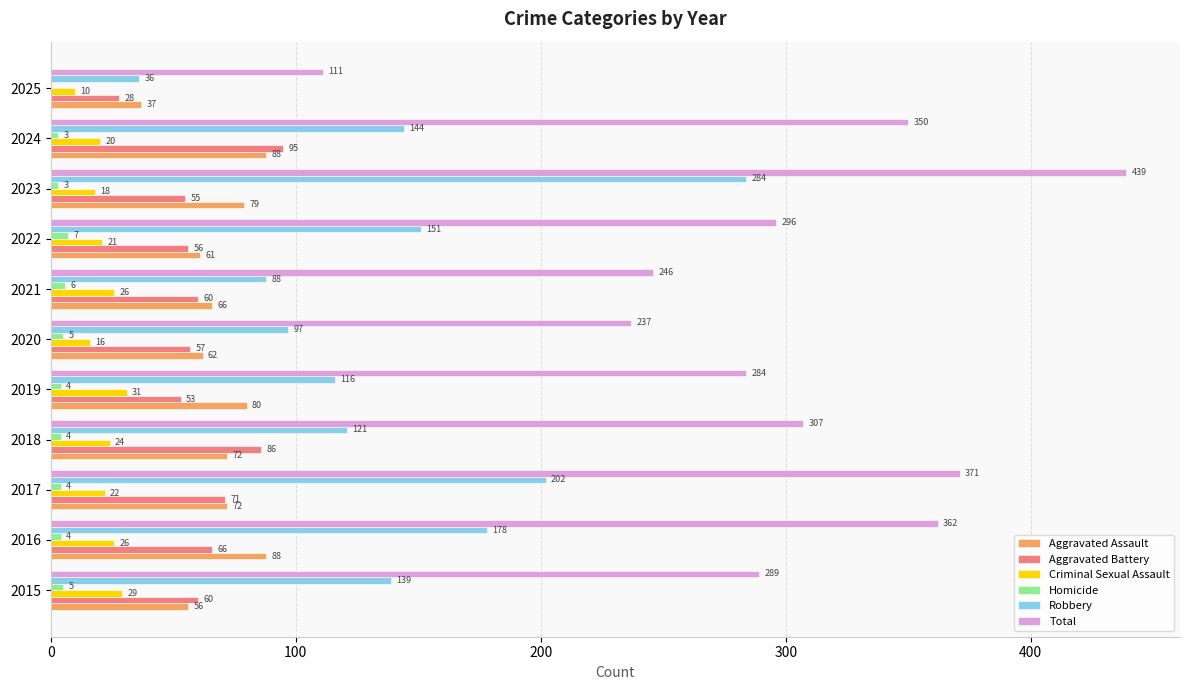

What value does the Homicide series have at 2018?

4